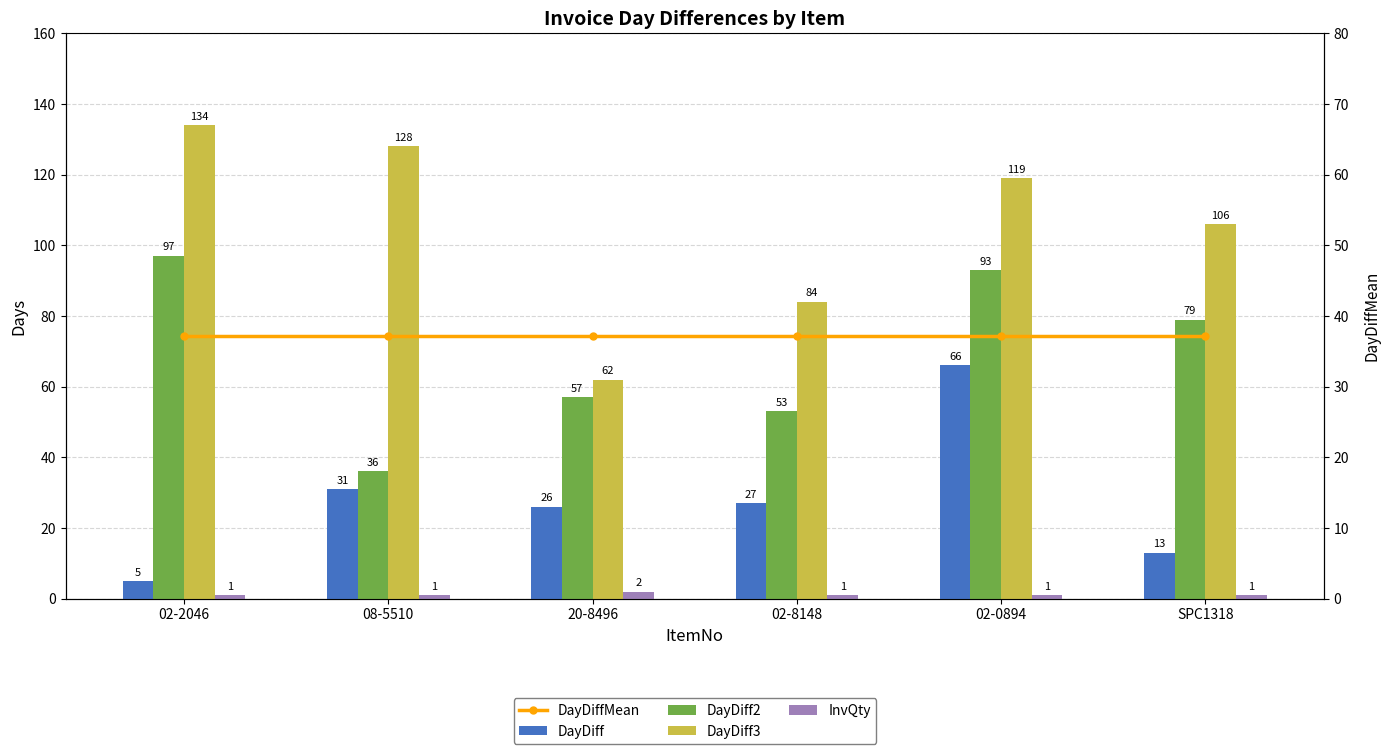

At how many categories does at least one series exceed 97?

4